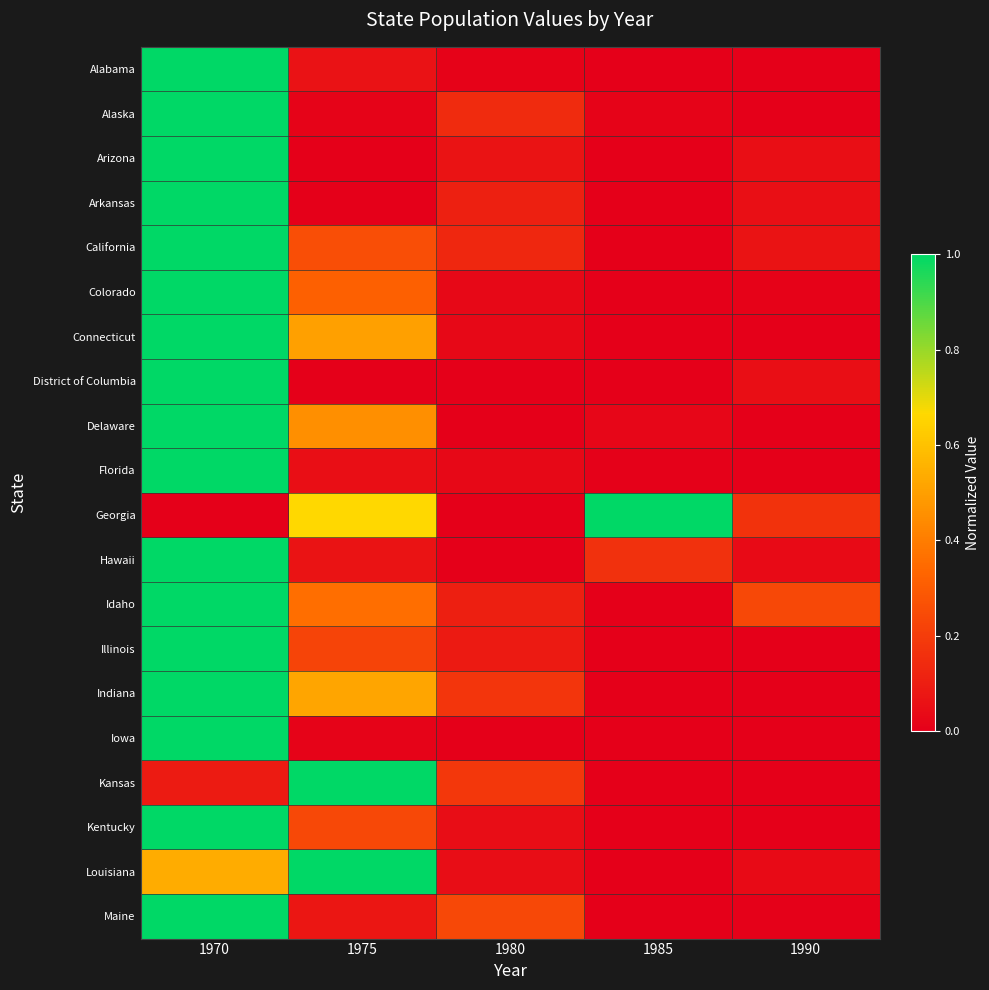

Which has a higher value, 1980 or 1990?

1980